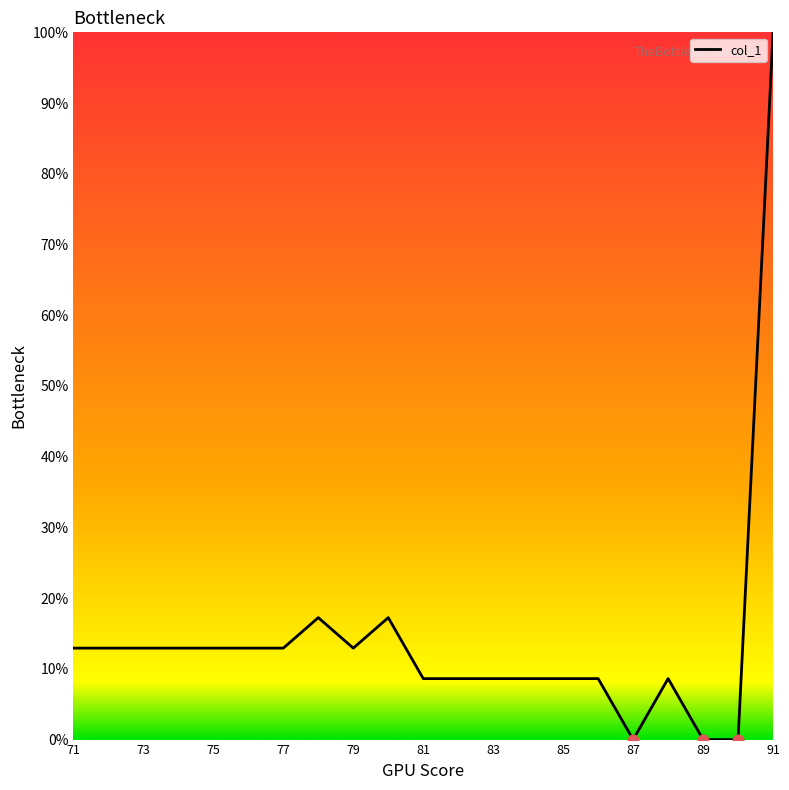

What is the greatest value displayed?

100.0